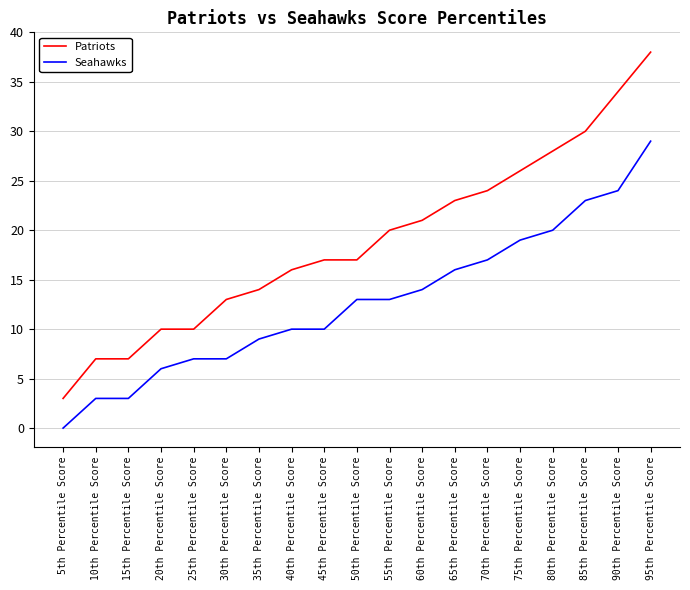

Which category has the lowest value in the Patriots series?

5th Percentile Score